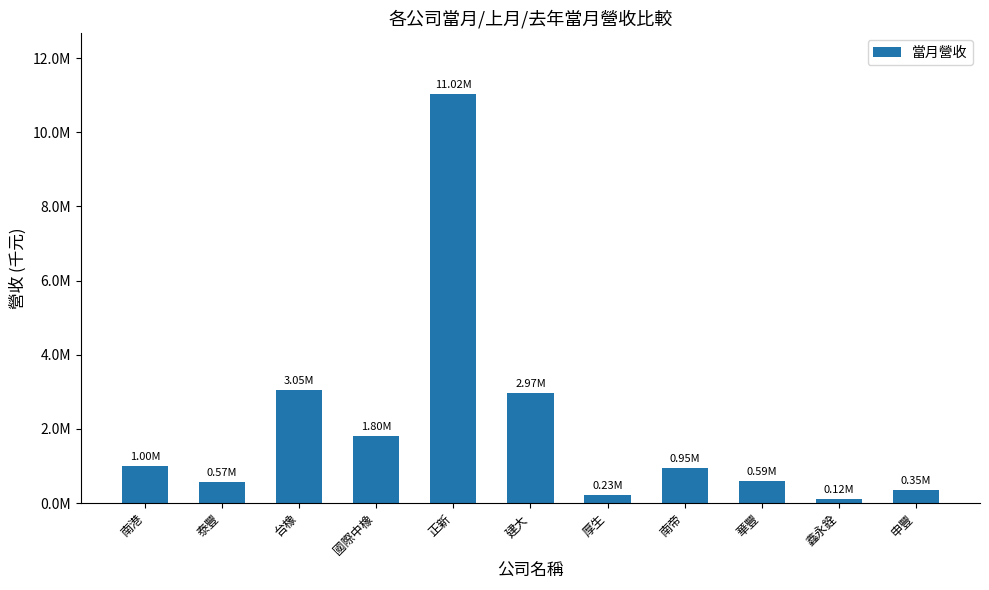

Which label corresponds to the smallest value in the chart?

鑫永銓